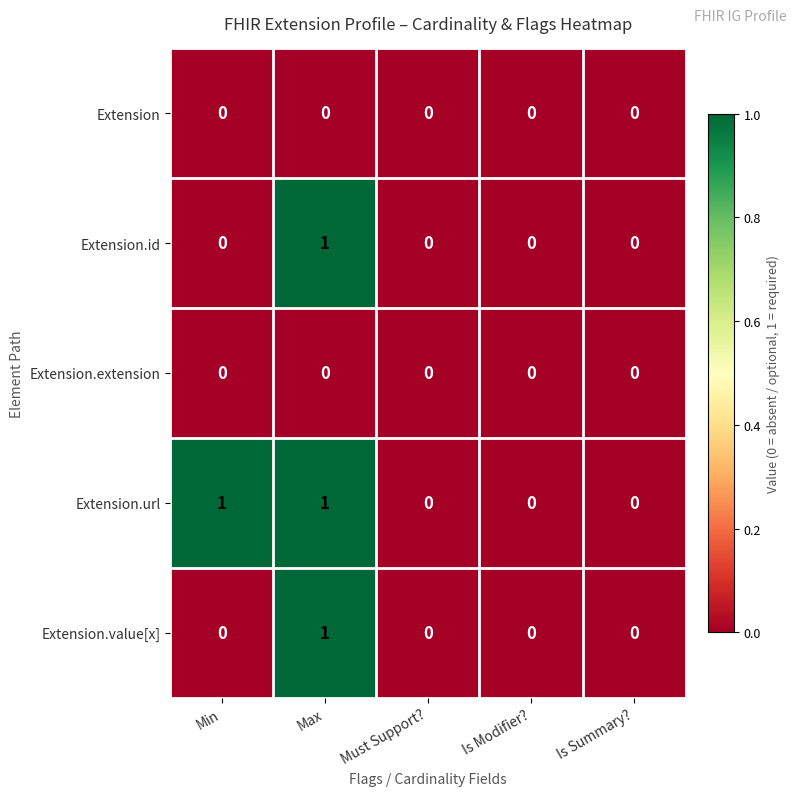

Between Min and Is Summary?, which series saw the biggest shift?

Extension.url